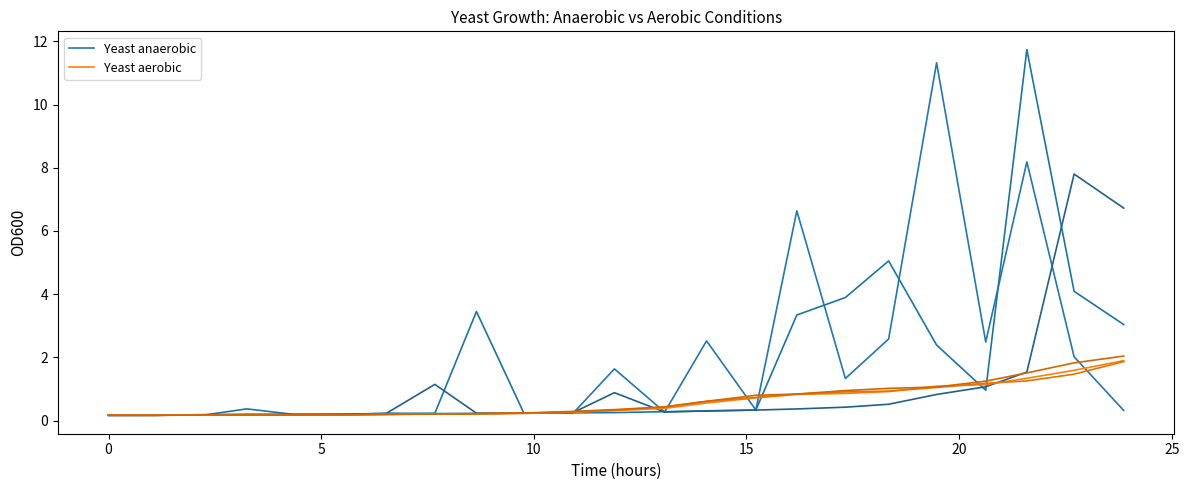

How many times do Yeast aerobic and Yeast anaerobic cross each other?

8